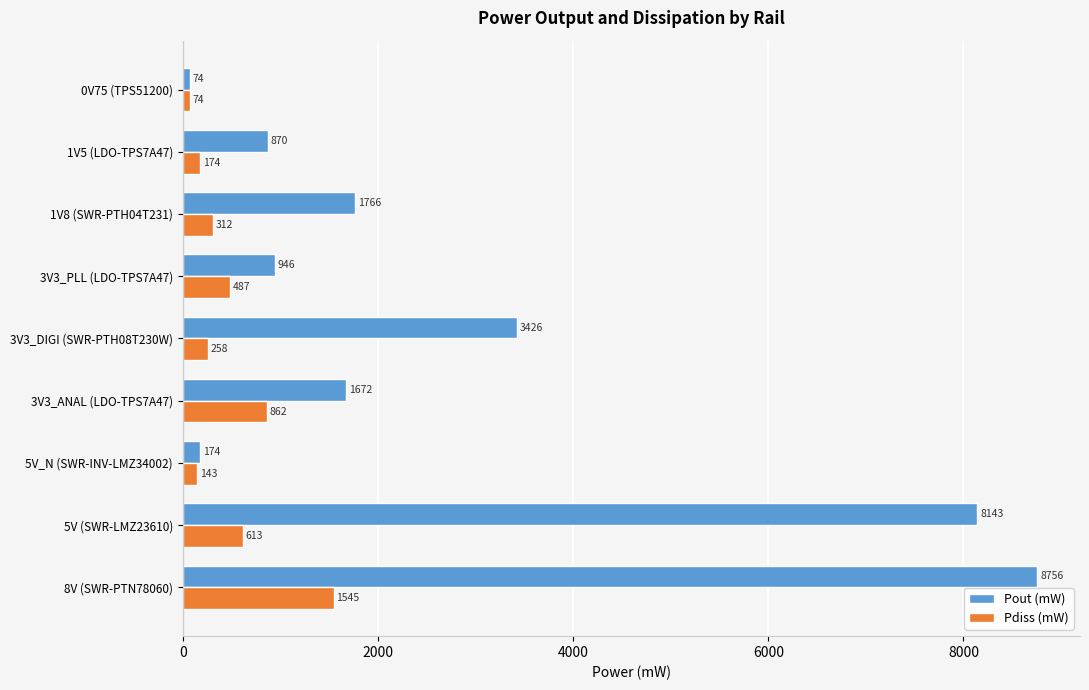

Which label corresponds to the smallest value in the chart?

0V75 (TPS51200)